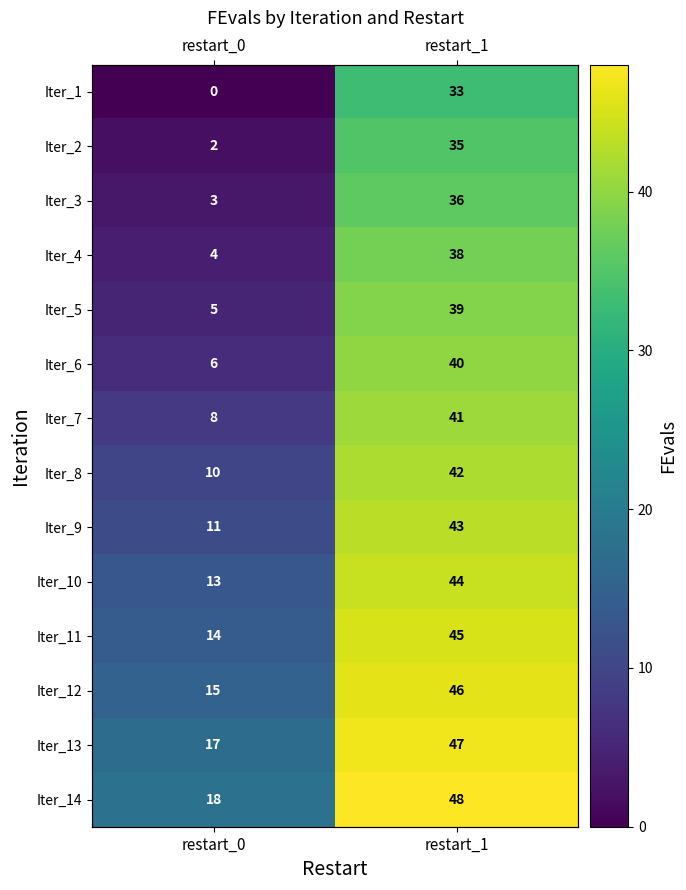

What is the sum of all Iter_10 values?

57